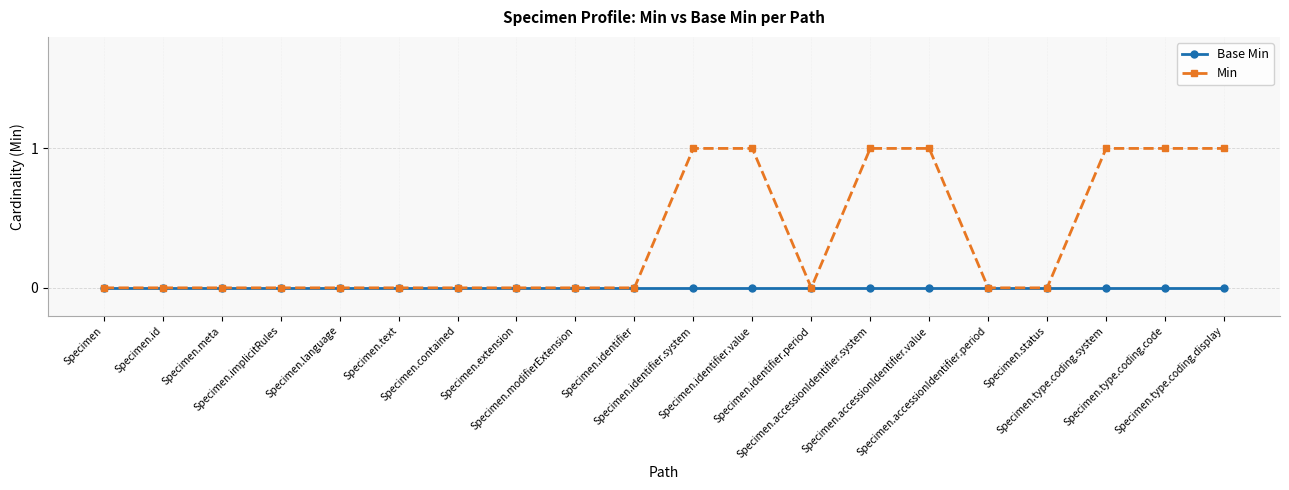

Count the number of data series in this chart.

2